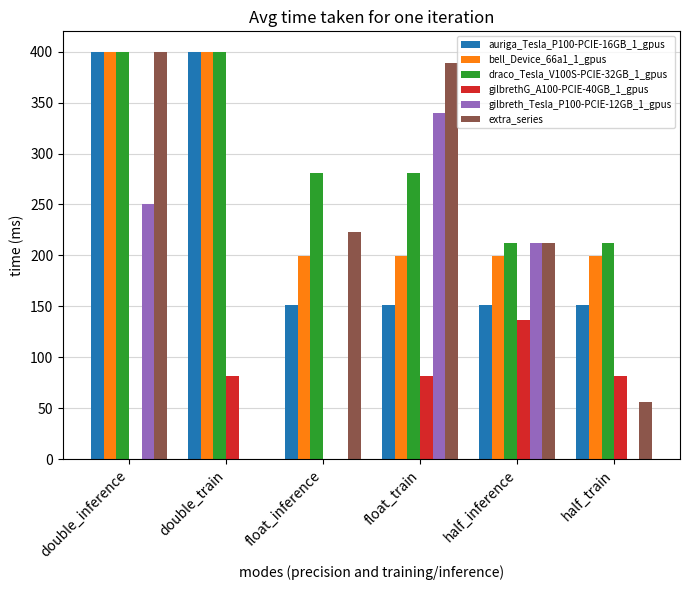

Count the number of categories in the chart.

6